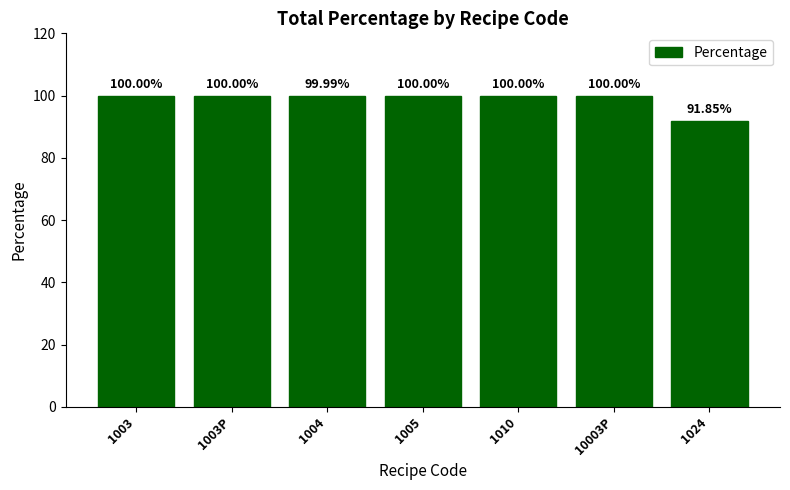

True or false: the data shows 100.0 at 1003P.

True